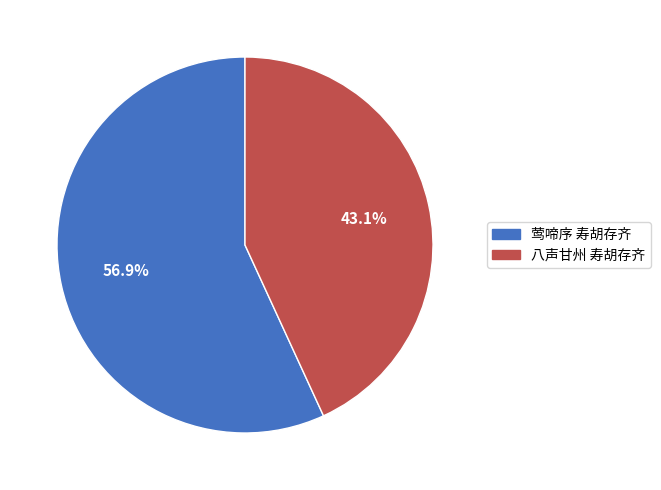

What is the majority slice?

莺啼序 寿胡存齐